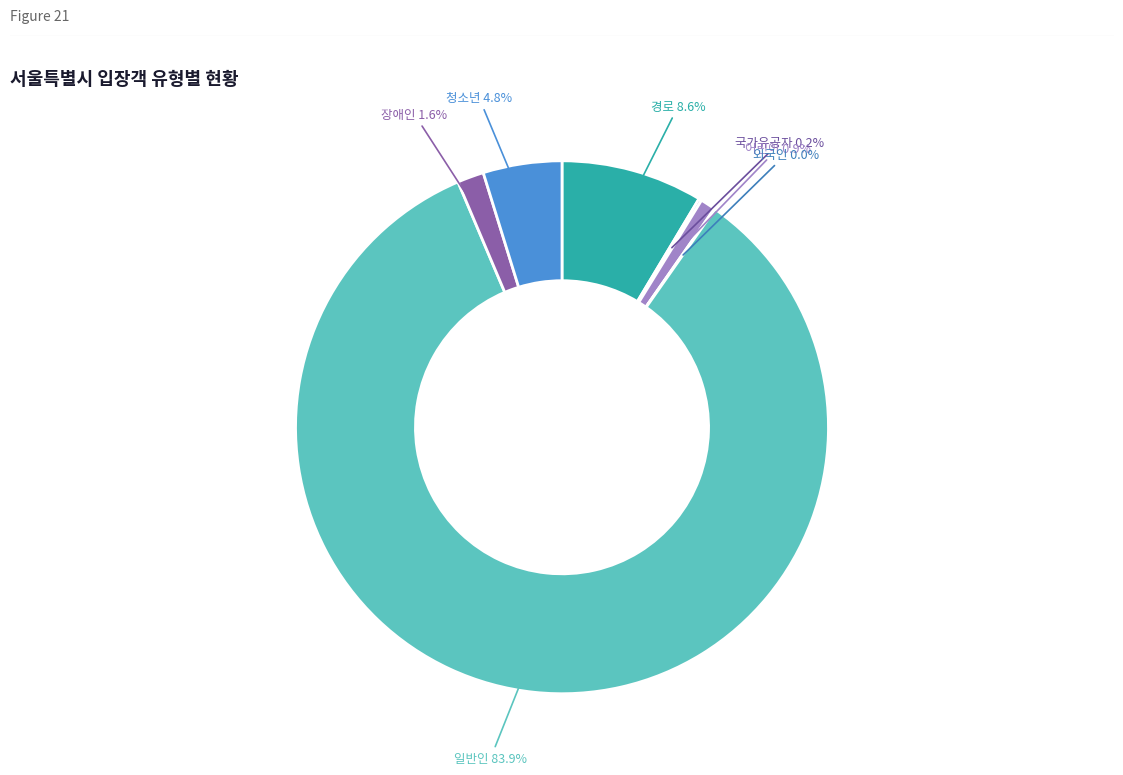

To the nearest percent, what is the average slice percentage?

14%